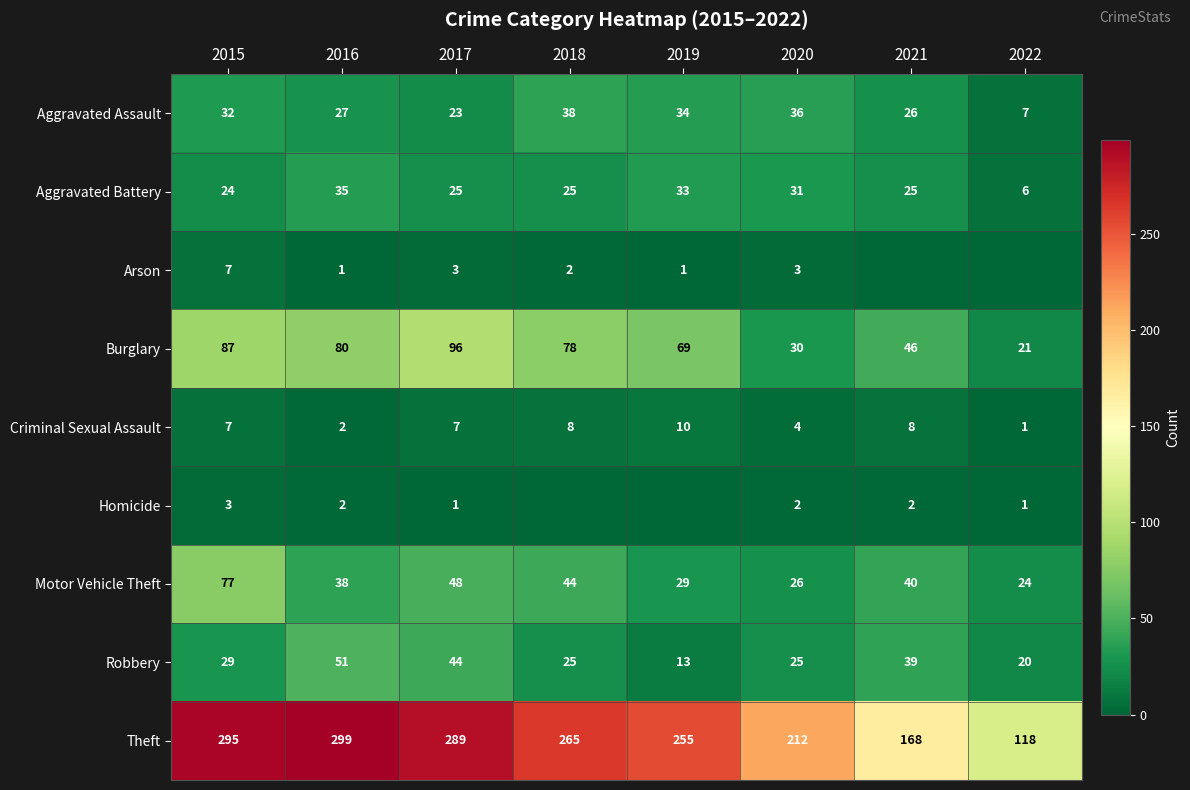

How many distinct data groups are displayed?

9